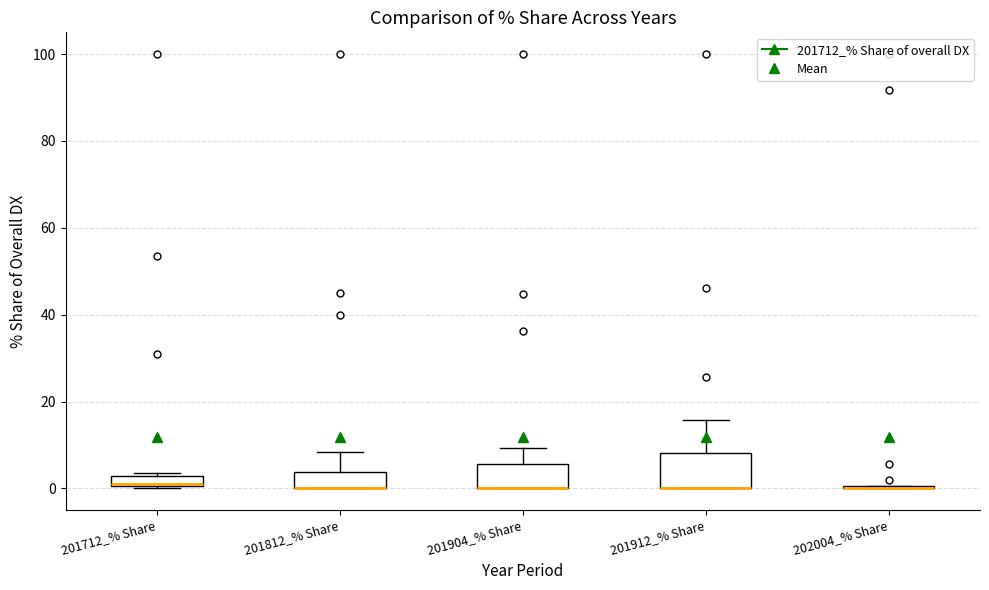

Which box is the tallest, from its lower edge to its upper edge?

201912_% Share